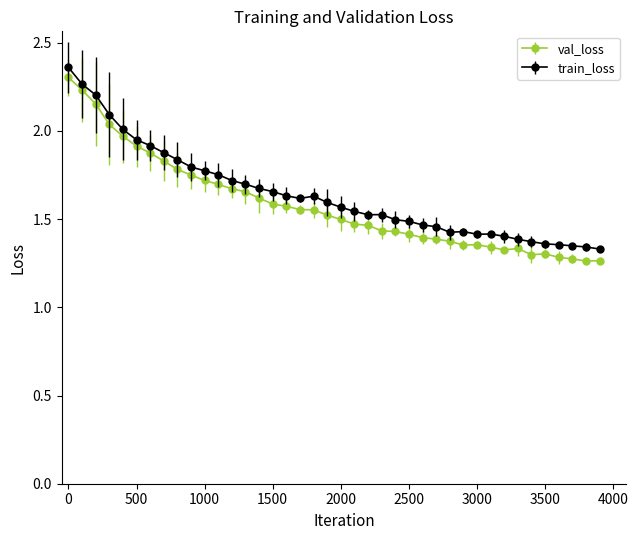

Which series has the largest range (max minus min)?

val_loss